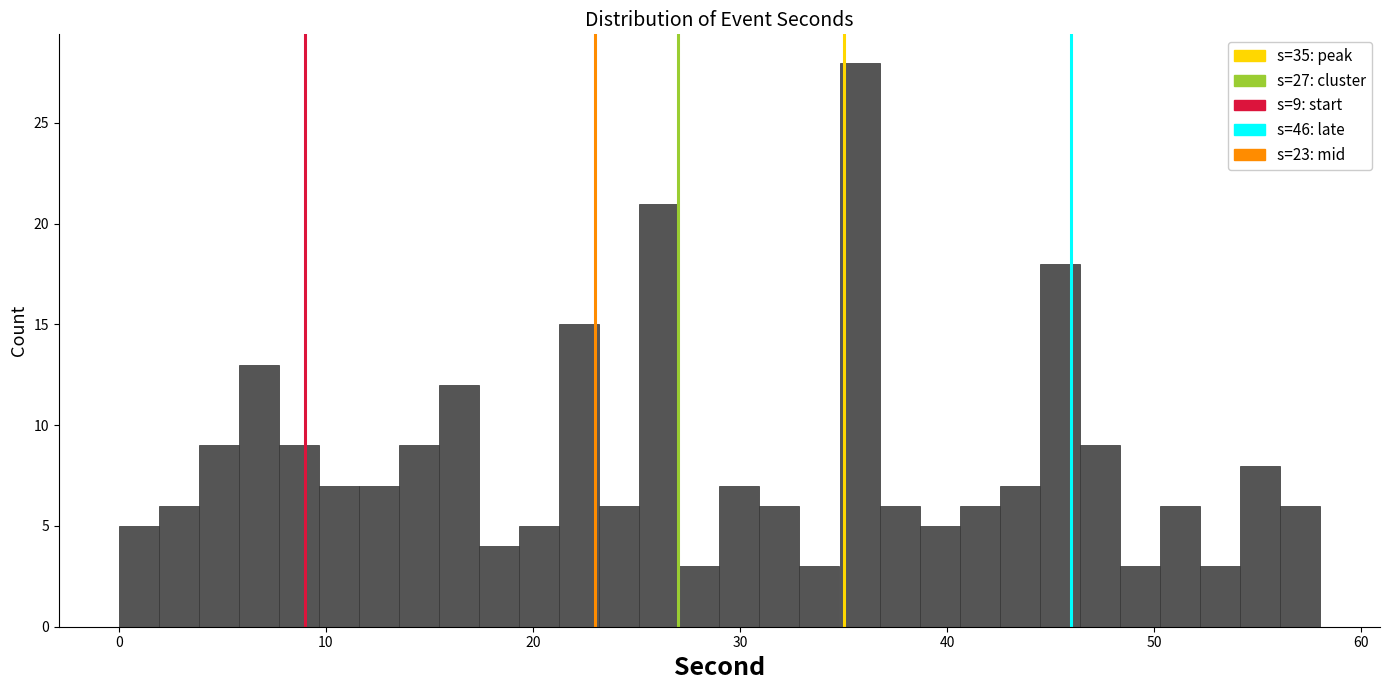

Read against the x-axis, roughly where is the centre of the tallest bar?

36